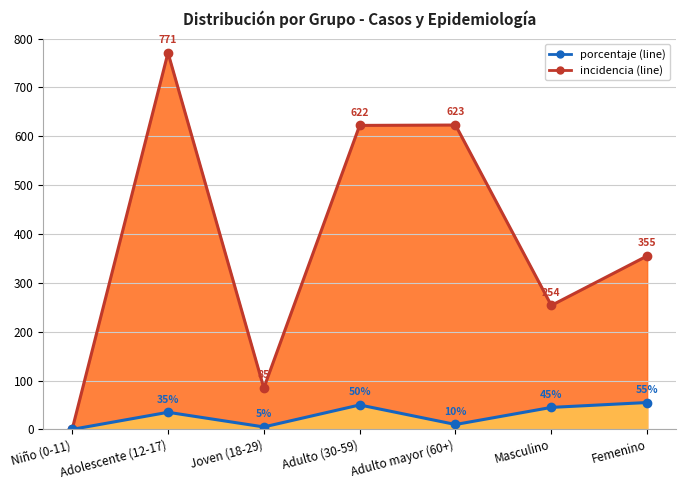

True or false: porcentaje and incidencia_100mil_hab cross at least once.

False